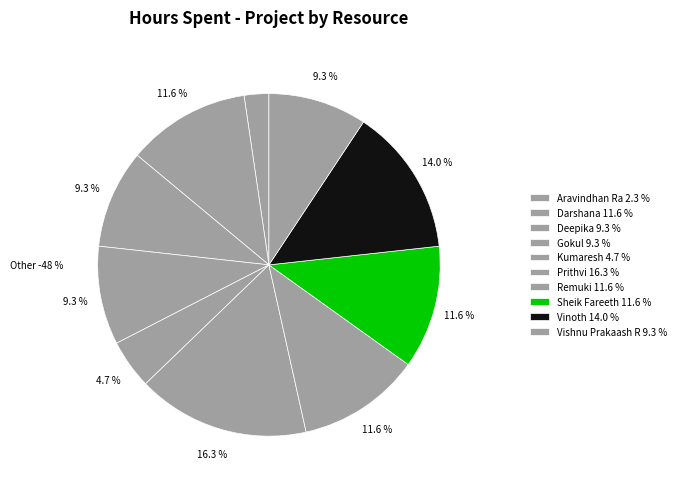

To the nearest percent, what portion does Deepika represent?

9%